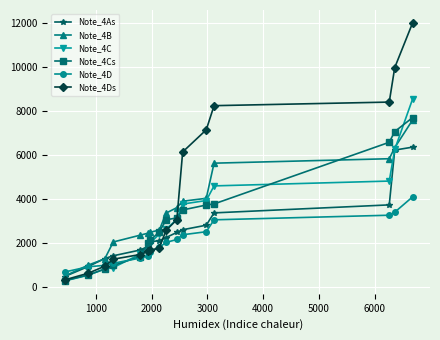

What is the greatest value displayed?

11992.6